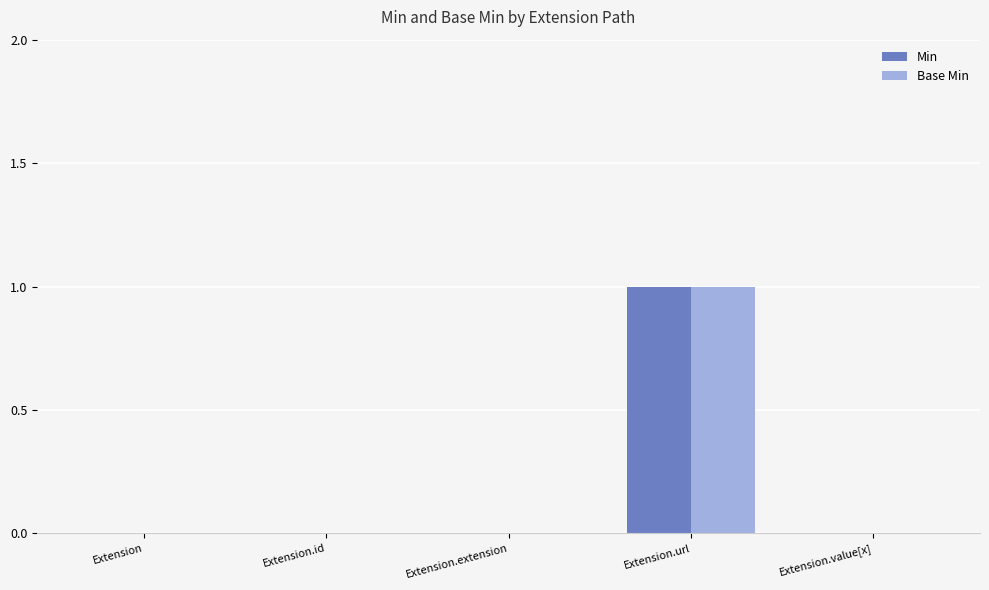

Reading left to right, list all the values displayed in this chart.

Min: 0	0	0	1	0
Base Min: 0	0	0	1	0